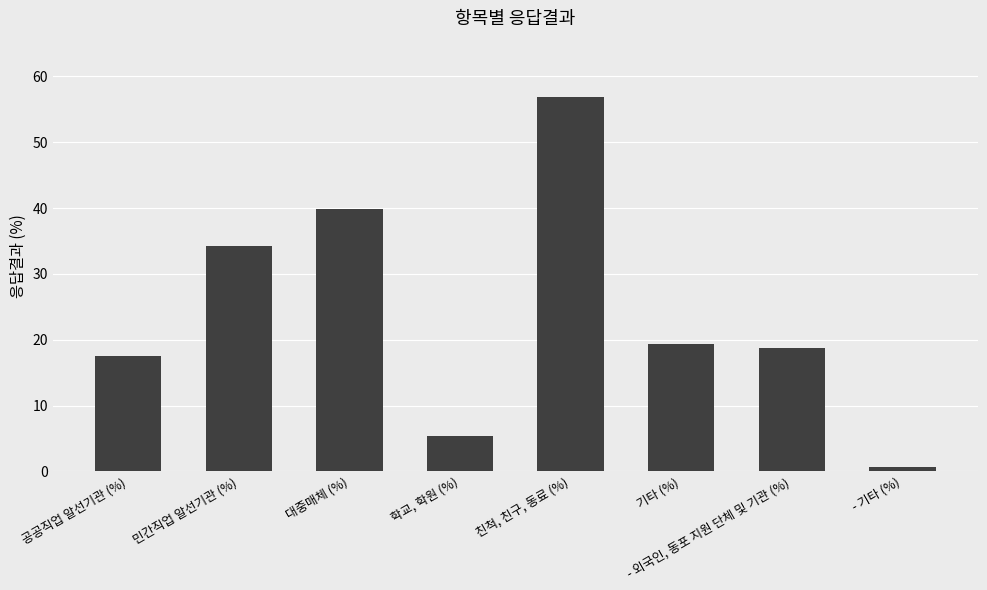

What is the average value?

24.1